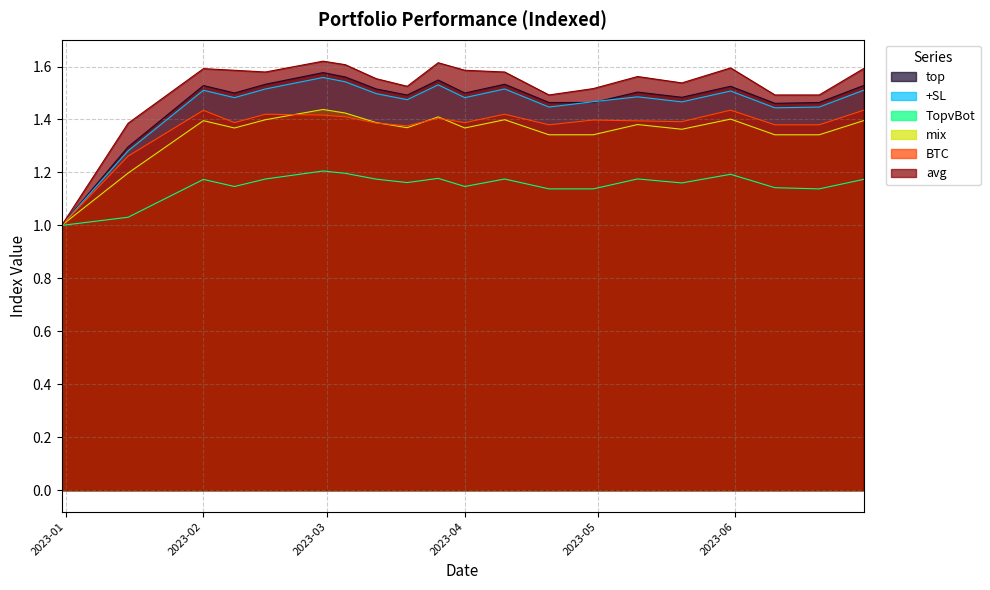

At which category is the sum across all series the highest?

2023-03-01